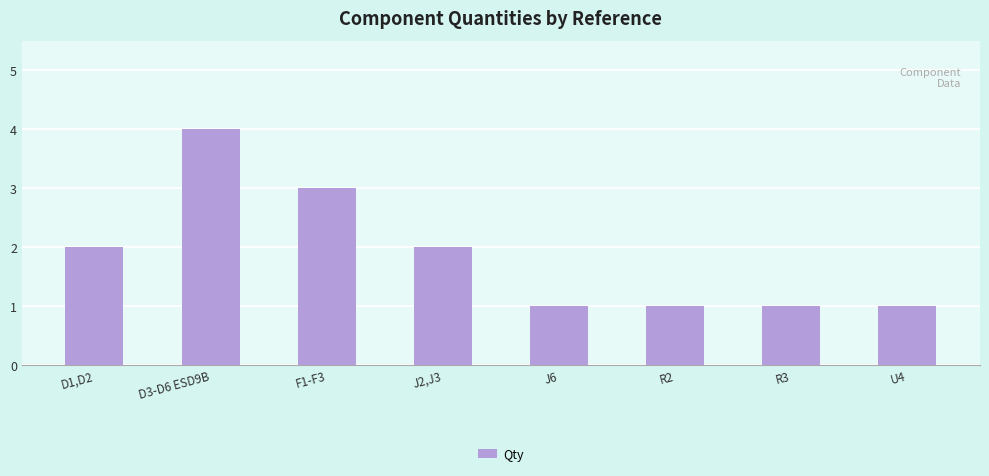

The value at F1-F3 is 1. True or false?

False